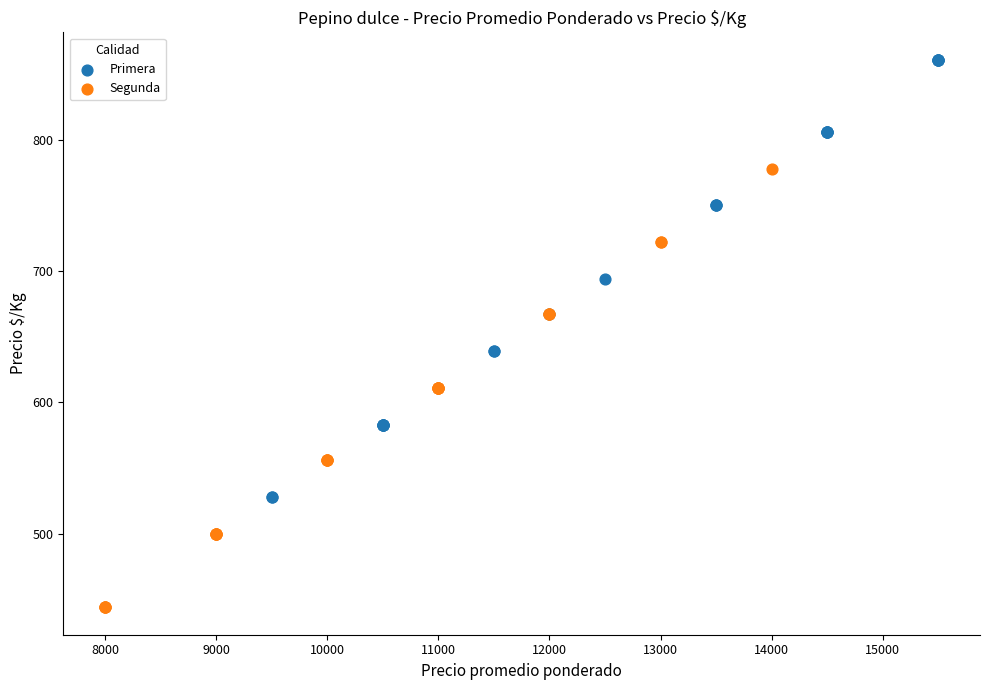

What are all the series names shown in the legend?

Primera, Segunda